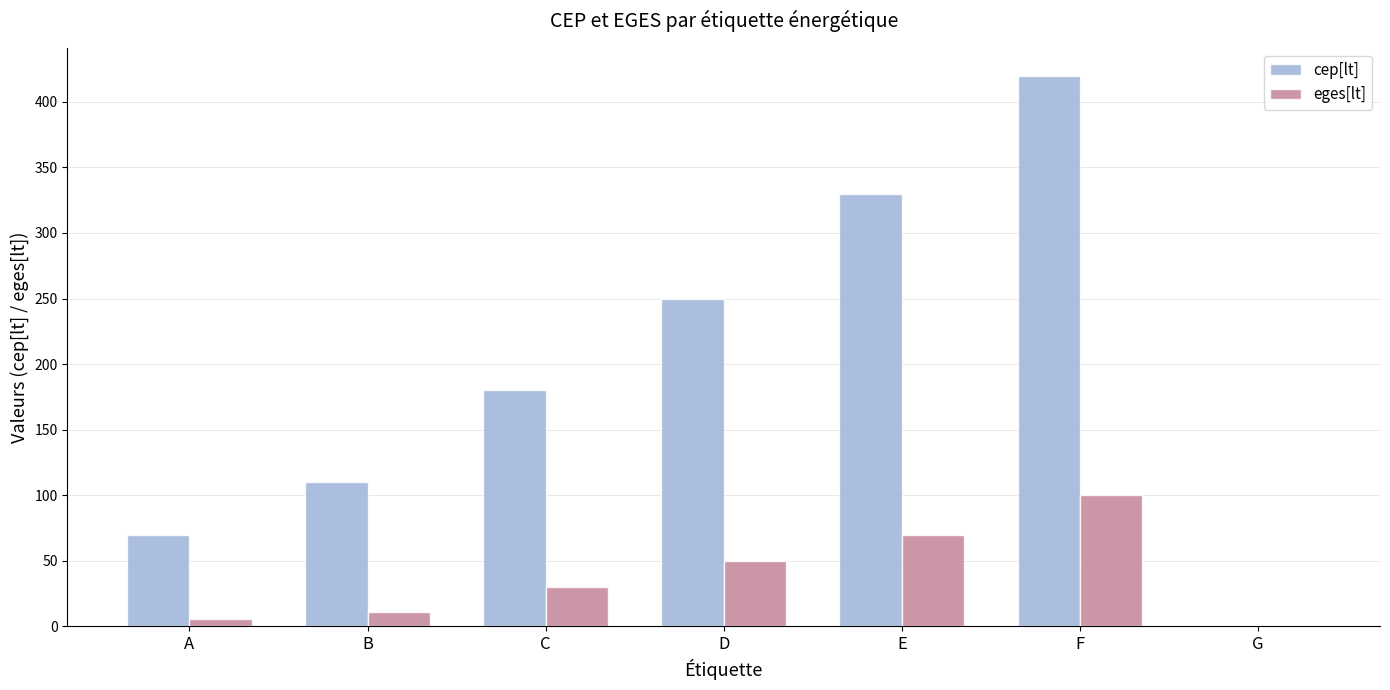

How many distinct data groups are displayed?

2